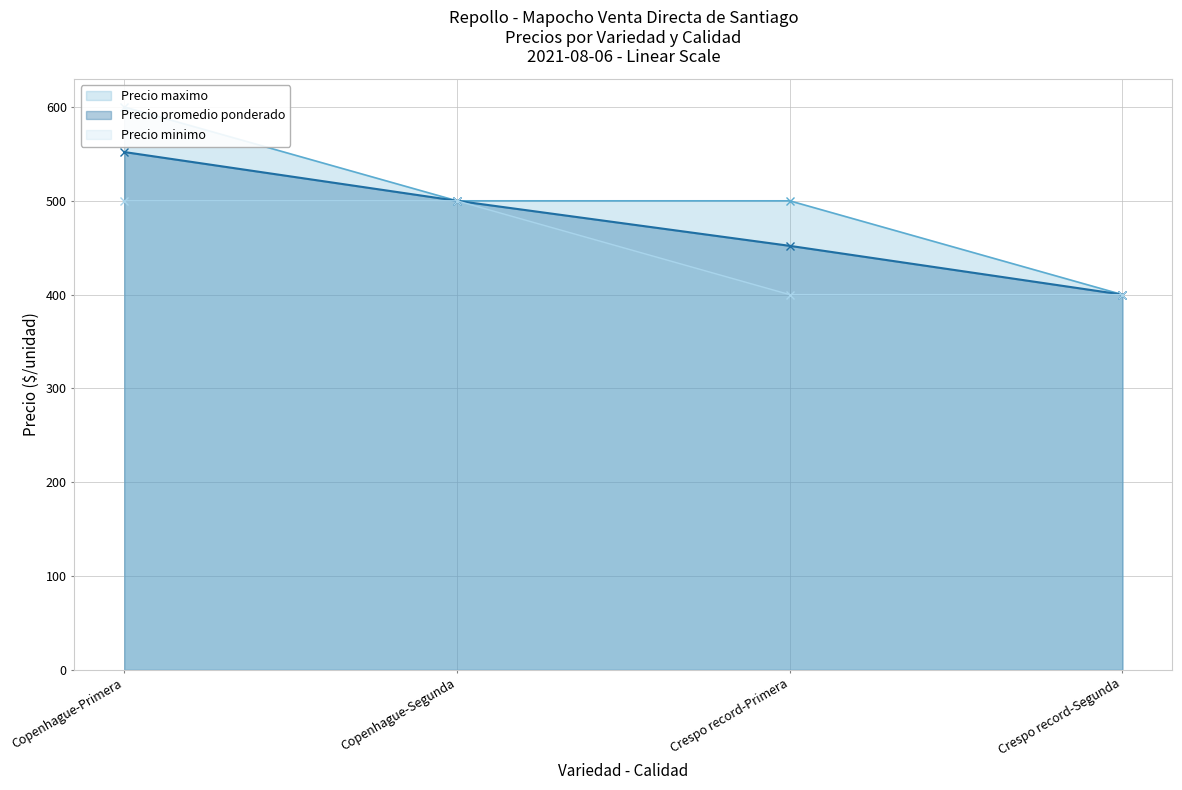

The value of Precio promedio ponderado at Crespo record-Segunda is 400. True or false?

True